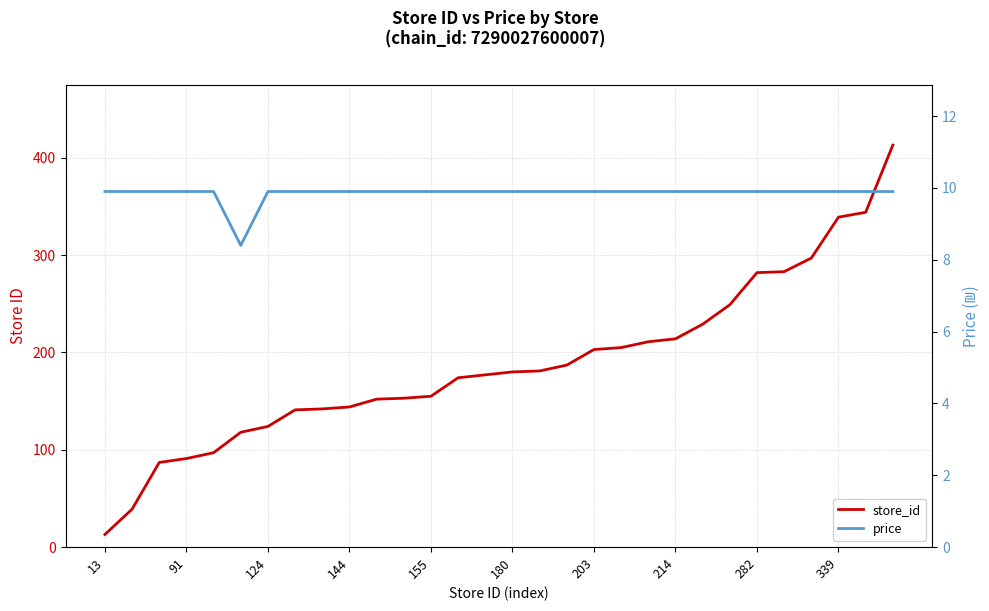

Does the chart have visible grid lines?

Yes